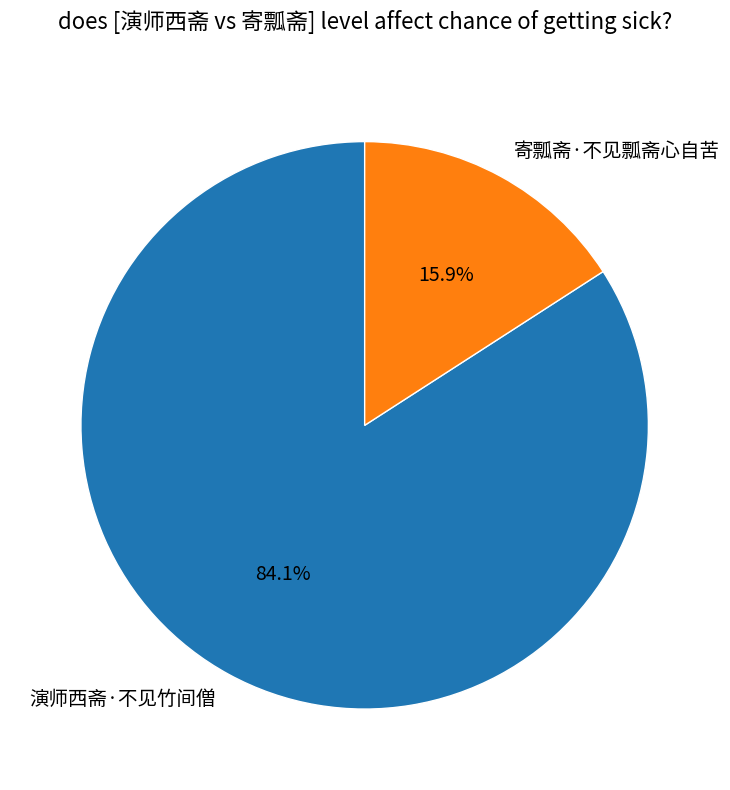

What is the smallest slice in the pie chart?

寄瓢斋·不见瓢斋心自苦